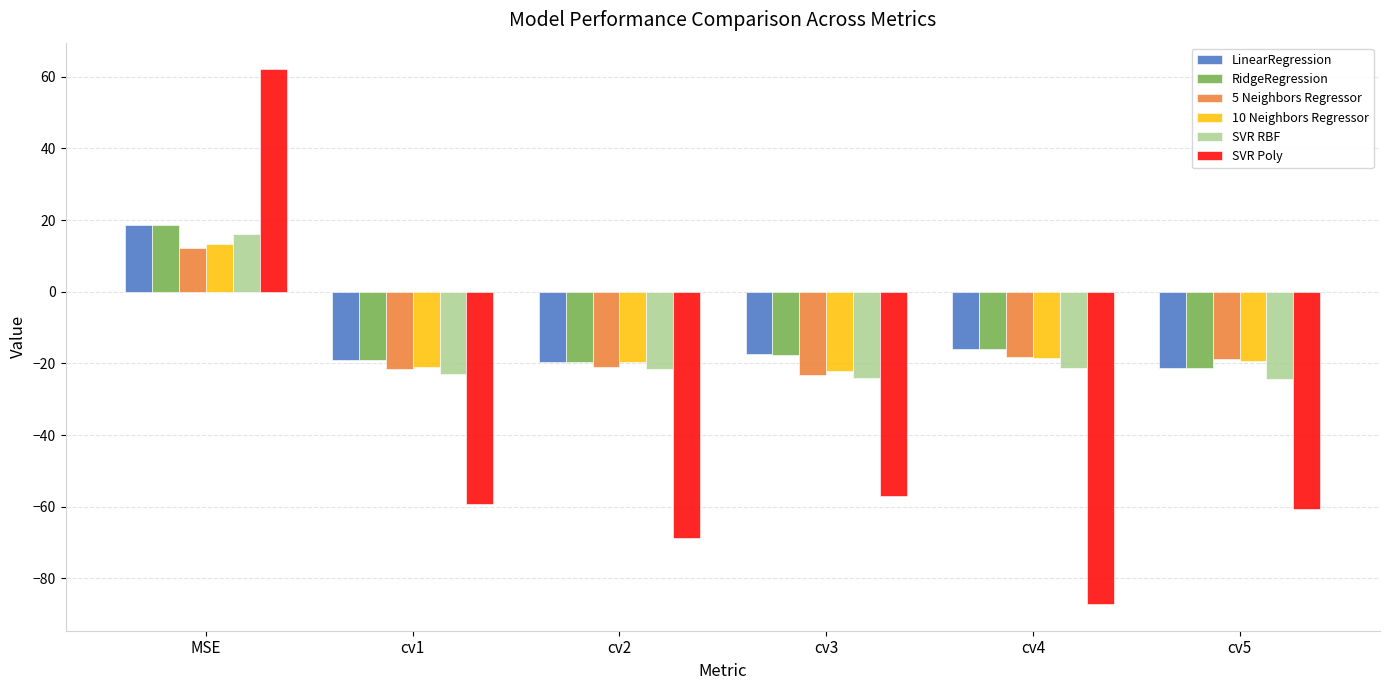

What is the value of the LinearRegression bar at the 4th from the left?

-17.5